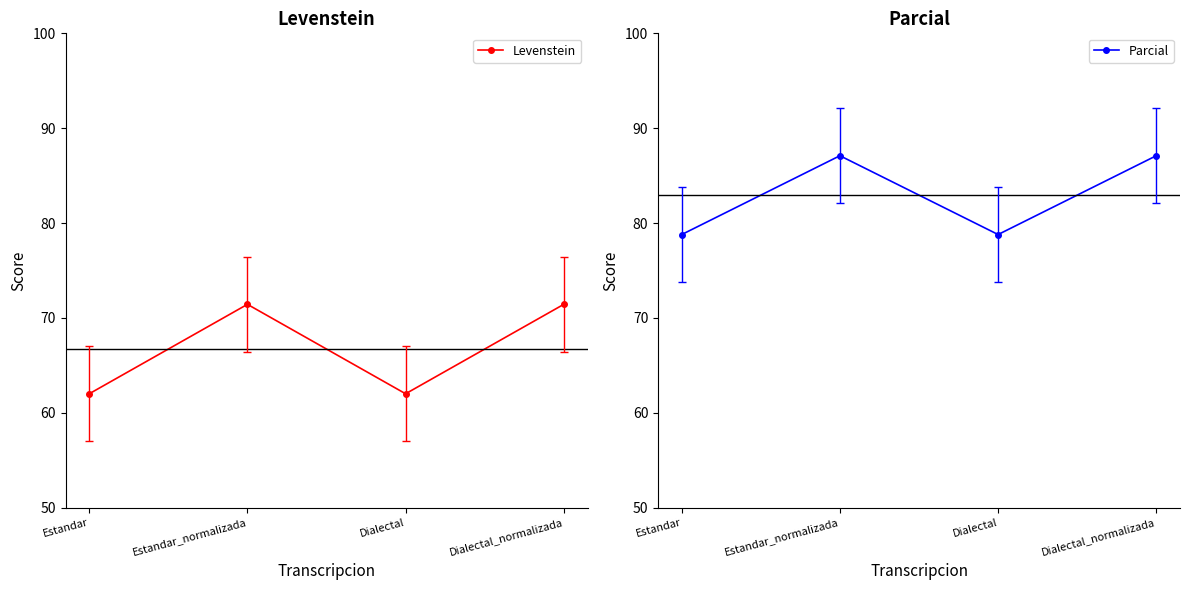

True or false: Levenstein and Parcial cross at least once.

False